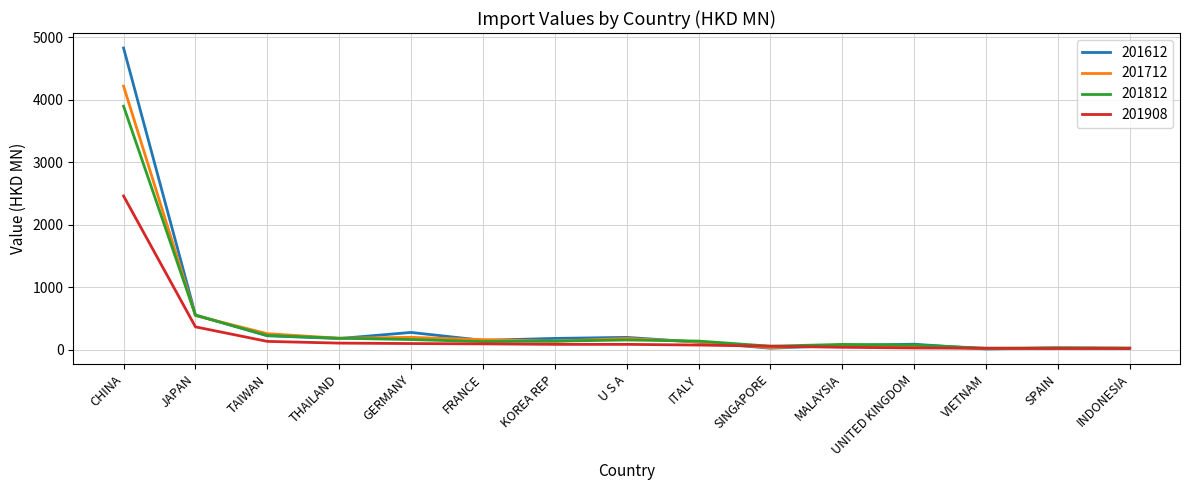

Which label corresponds to the largest value in the chart?

CHINA